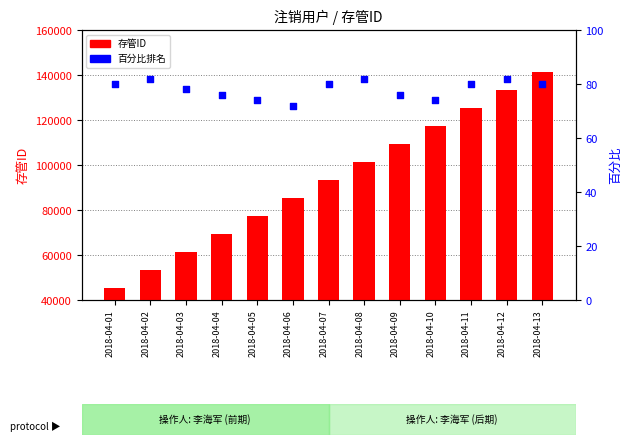

What is the total value across all series at 2018-04-09?

109526